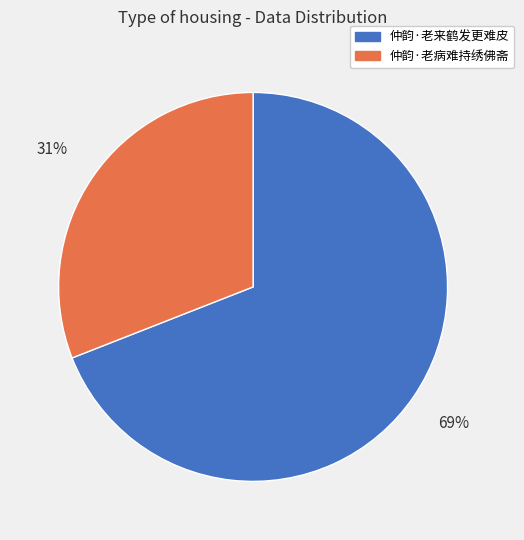

Combined, do 仲韵·老病难持绣佛斋 and 仲韵·老来鹤发更难皮 account for over 50%?

Yes